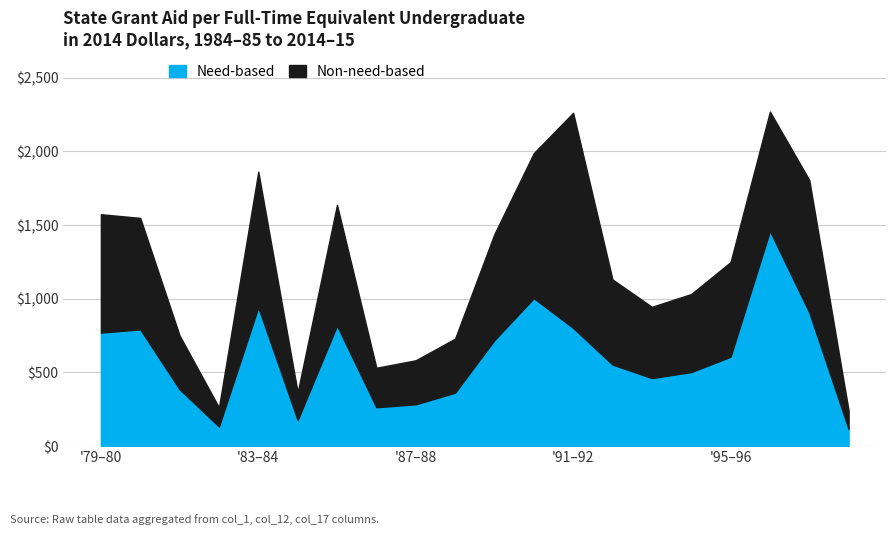

Count the number of categories in the chart.

40